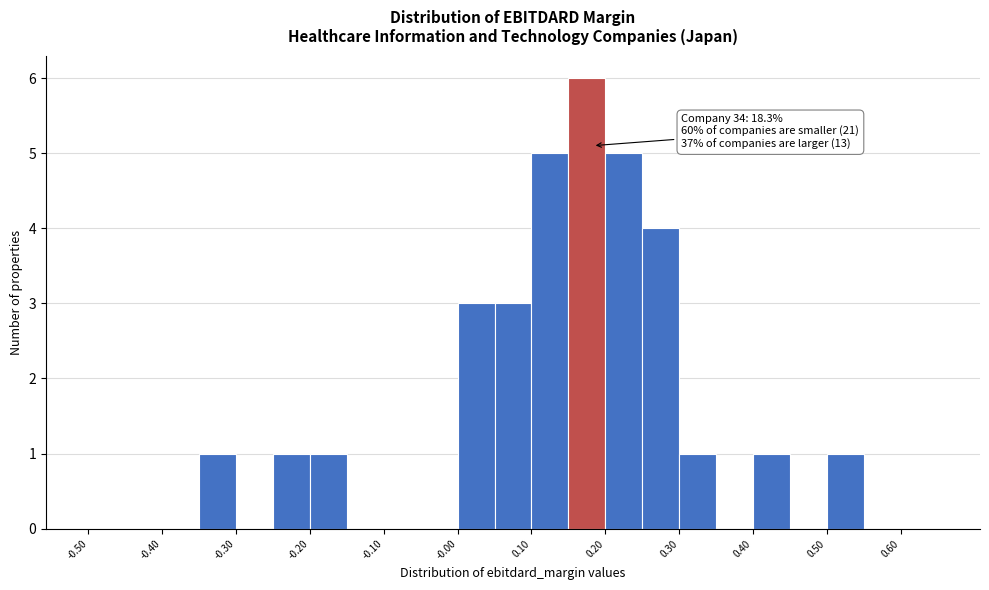

Over which range of the x-axis is the bar tallest?

0.15 to 0.20